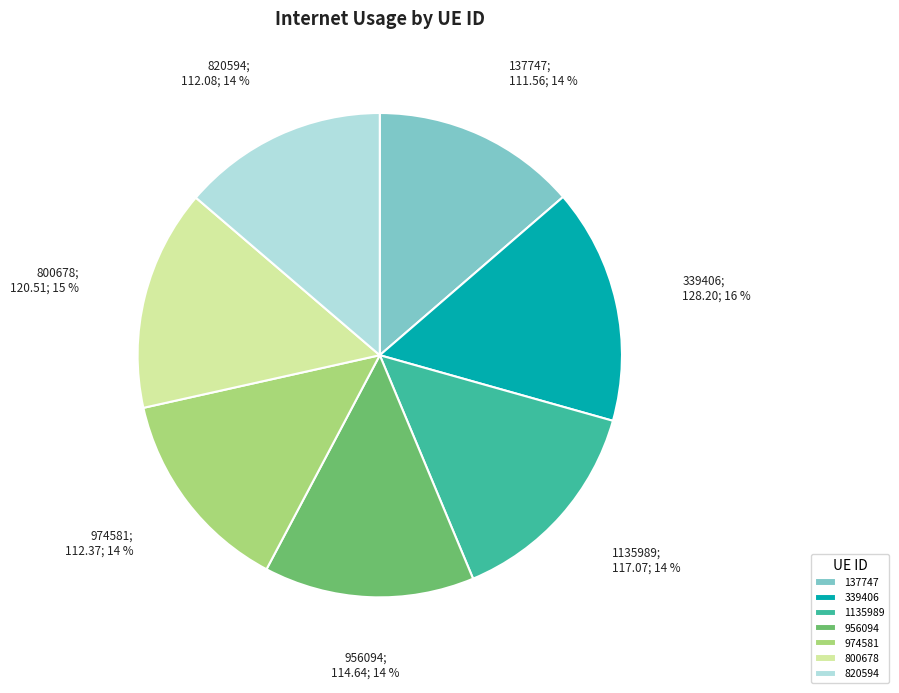

Which category has the biggest portion of the pie?

339406